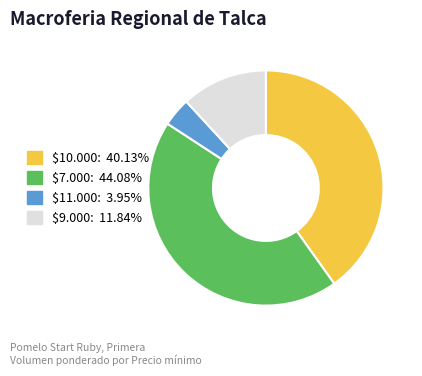

How many segments does this pie chart have?

4